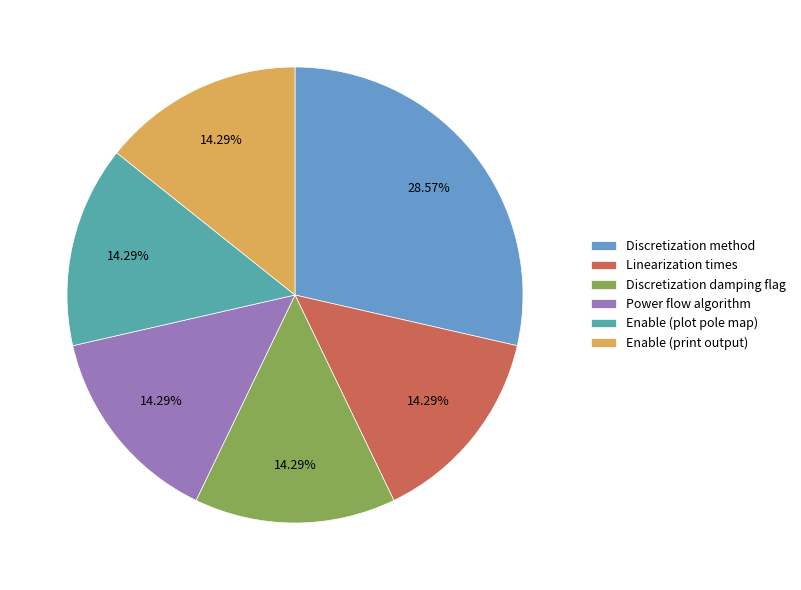

Does Enable (plot pole map) represent more than half of the total?

No